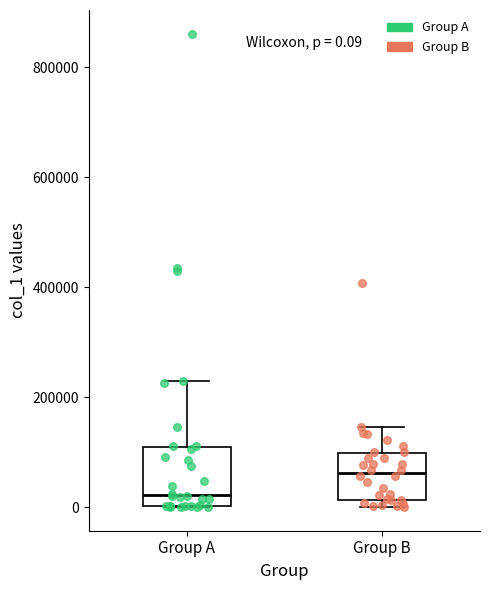

Which box has the lowest median line?

Group A